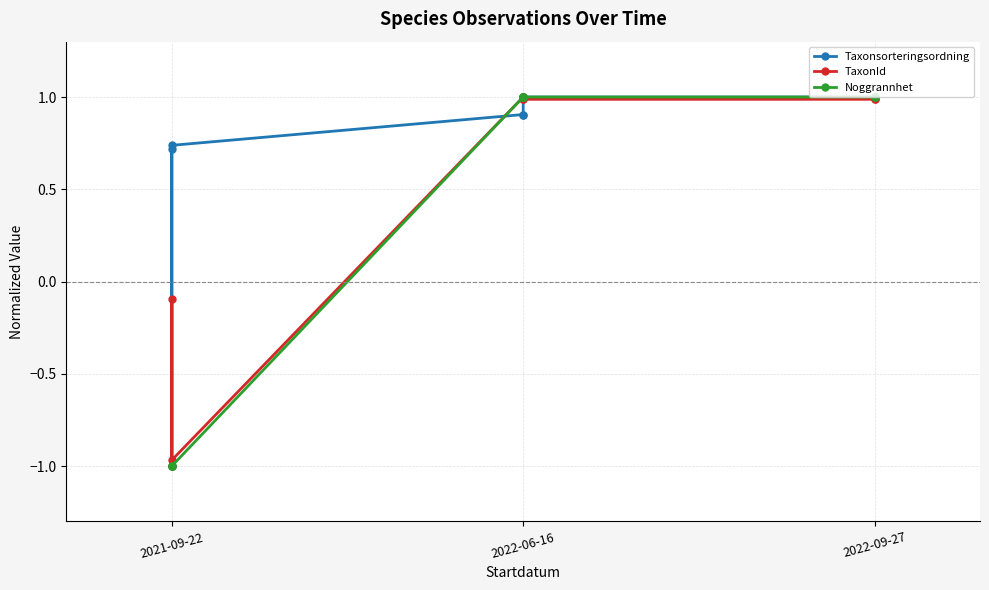

How many times do Taxonsorteringsordning and Noggrannhet cross each other?

1